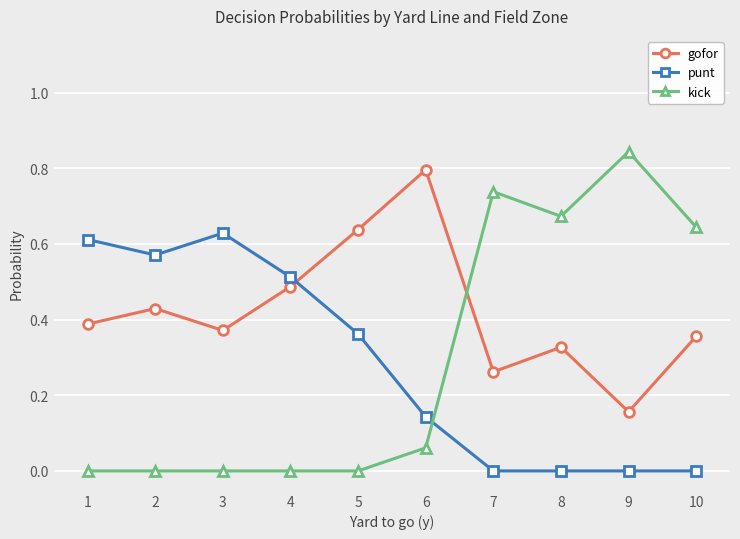

Which series has the widest spread of values?

kick